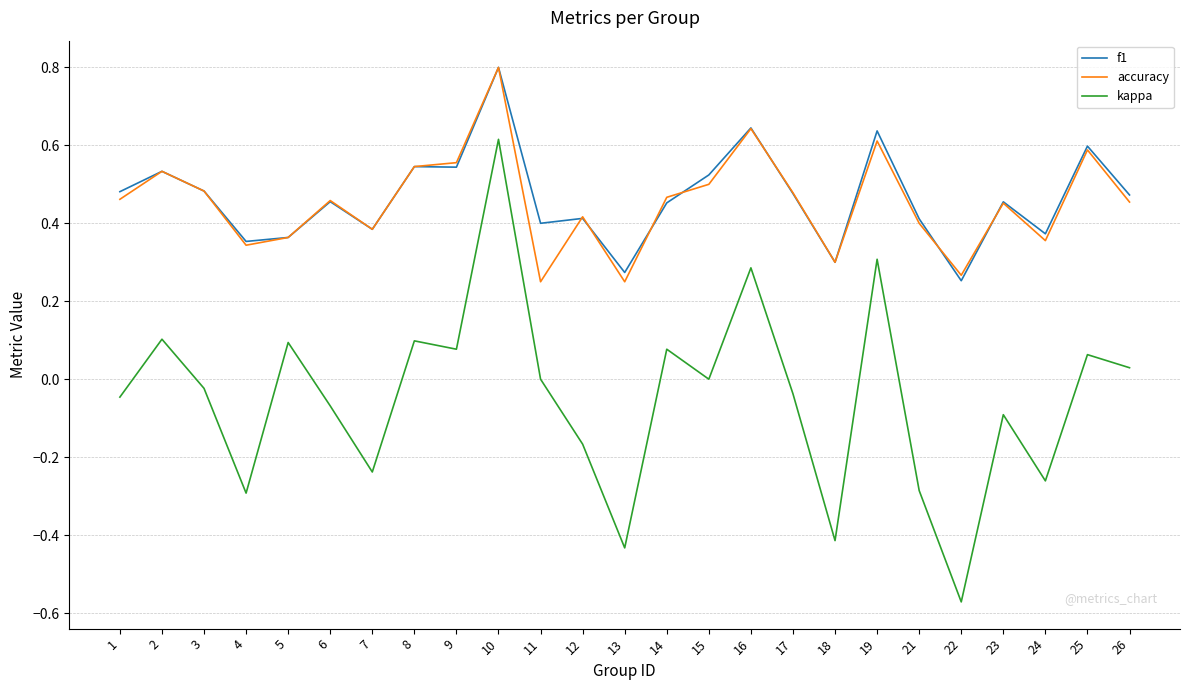

What is the maximum value for f1?

0.8